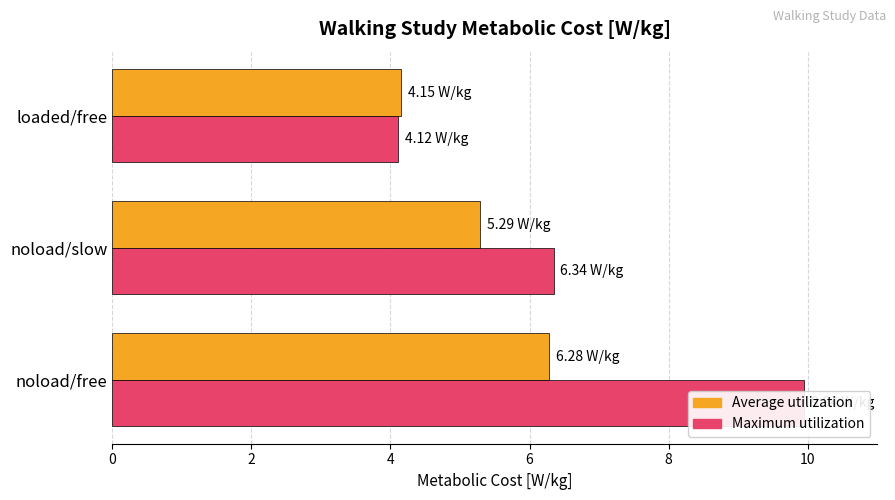

How many groups of bars are there?

3